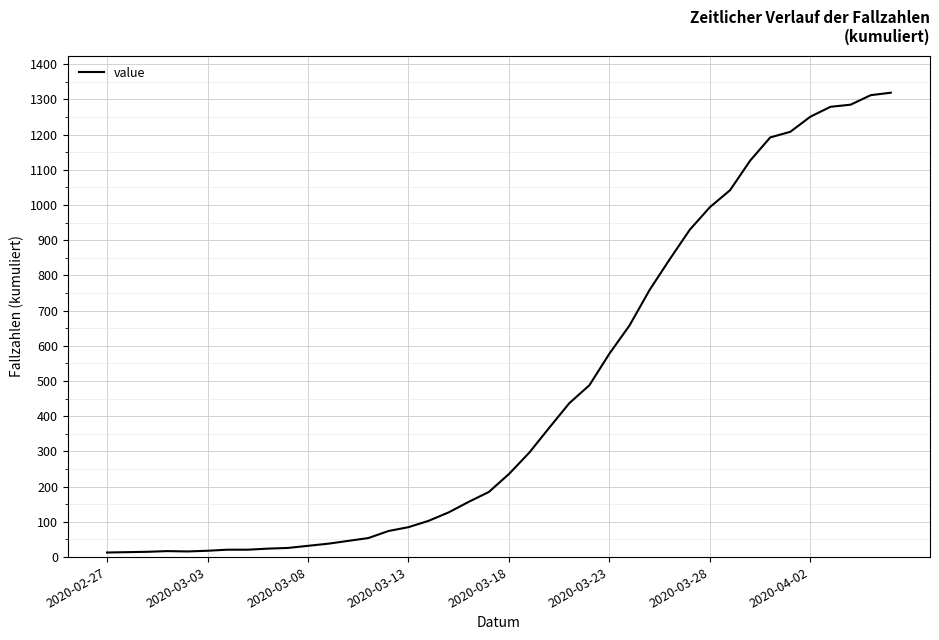

What is the greatest value displayed?

1319